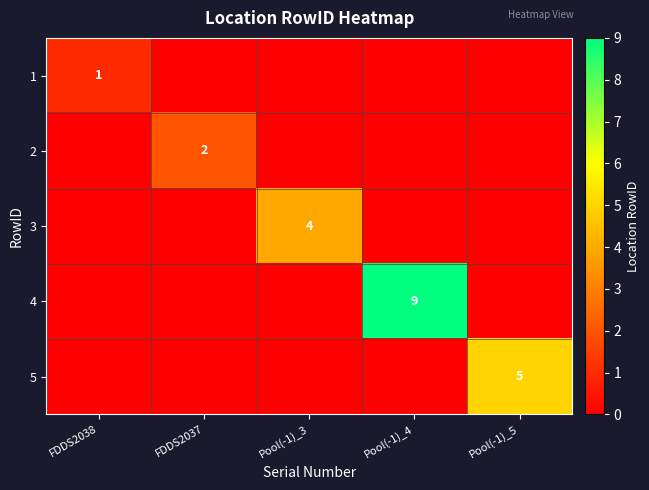

At how many categories does at least one series exceed 5?

1